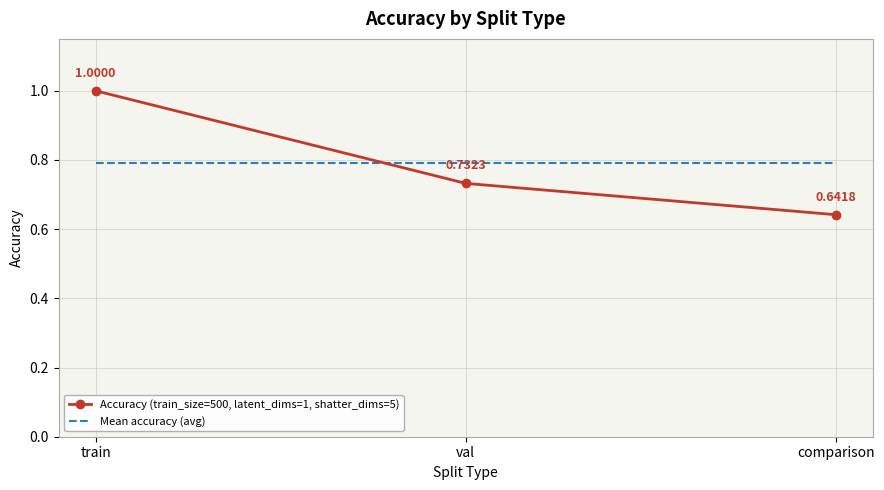

Which label corresponds to the smallest value in the chart?

comparison